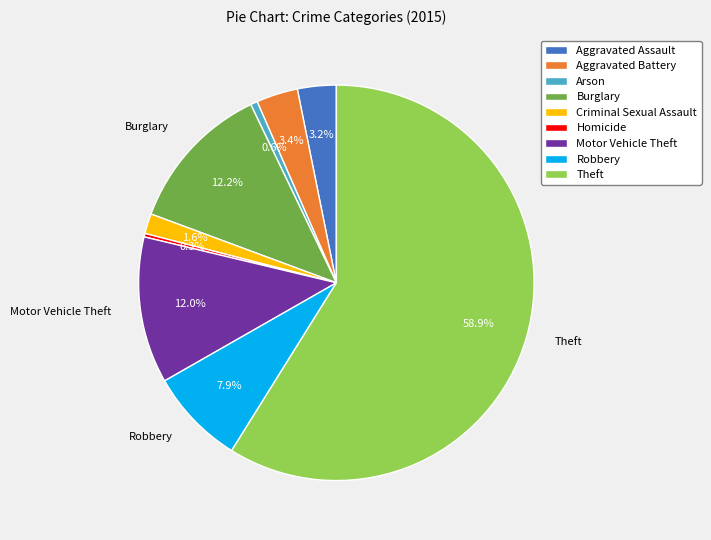

What is the majority slice?

Theft